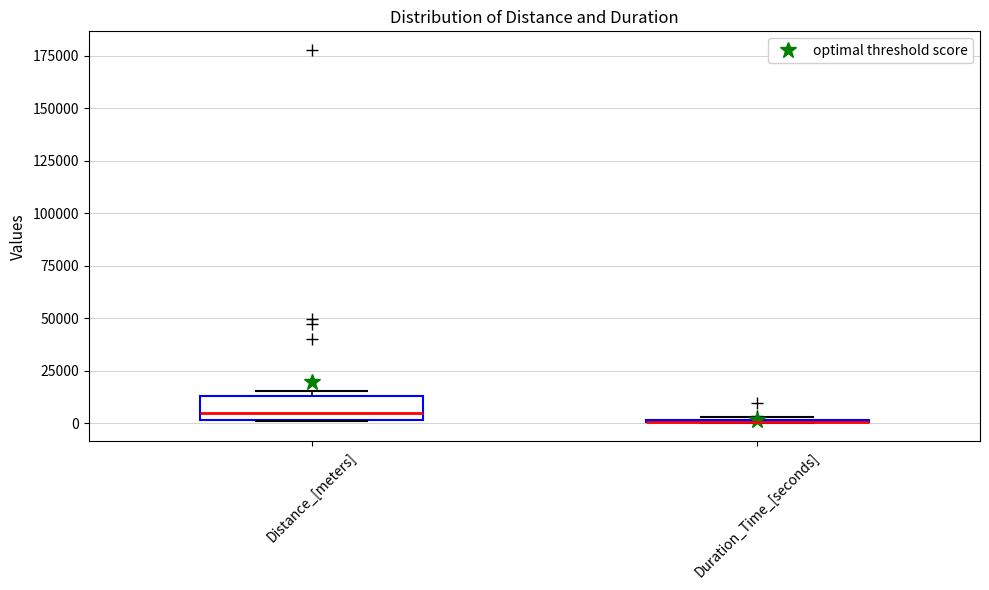

Reading left to right, transcribe this box plot: for each box, give where its median line is, the range the box spans, and where its two whiskers end, as read against the y-axis. The values are not printed on the chart, so give them approximately, as read against the axis.

Distance_[meters]: median 5000, box 0 to 15000, whiskers 0 to 15000 (just above the box's upper edge)
Duration_Time_[seconds]: box collapsed to a line at 0, whiskers 0 to 5000